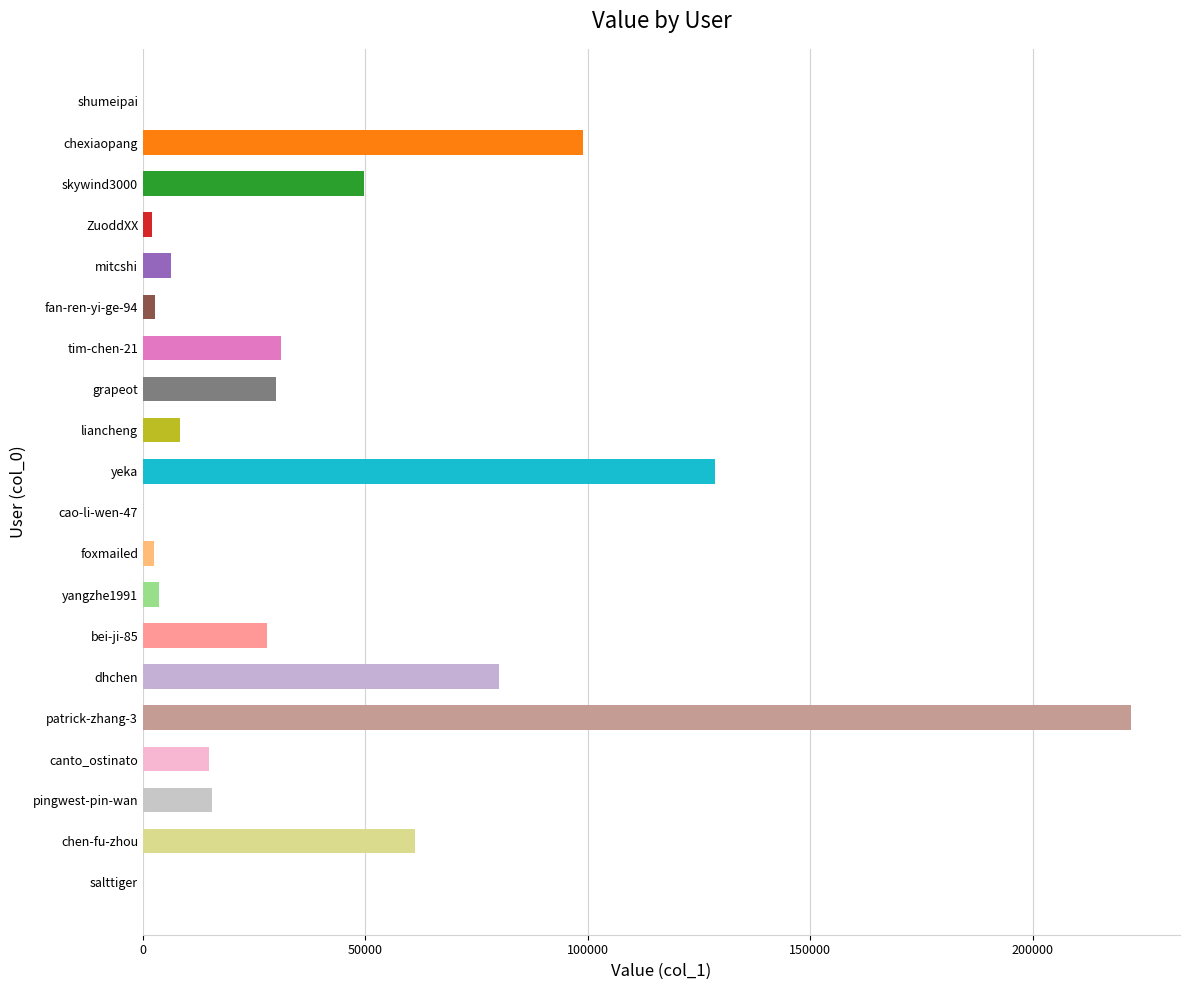

True or false: the data shows 8231 at liancheng.

True